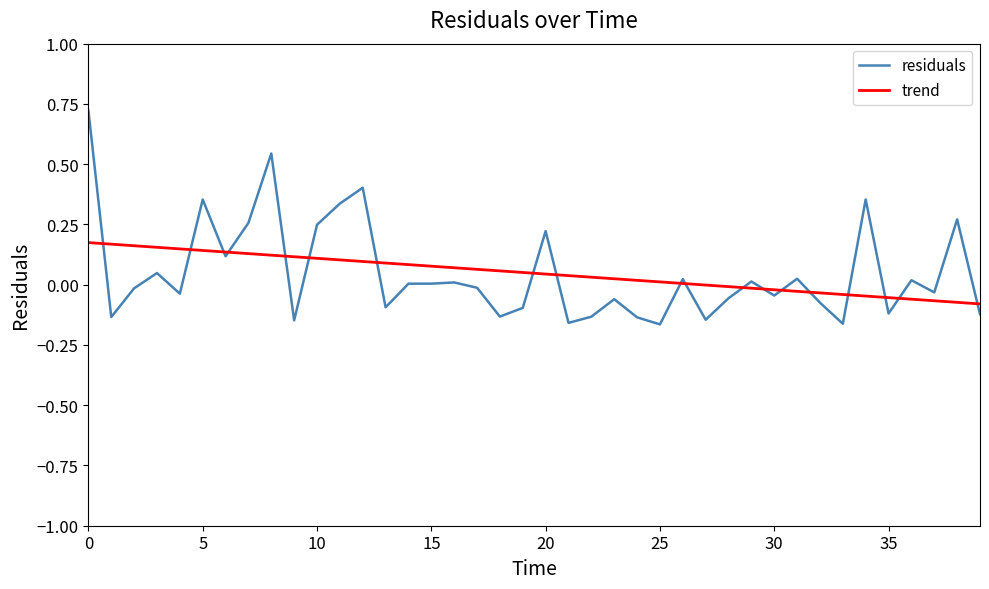

Rank the series by their maximum value, from highest to lowest.

residuals, trend